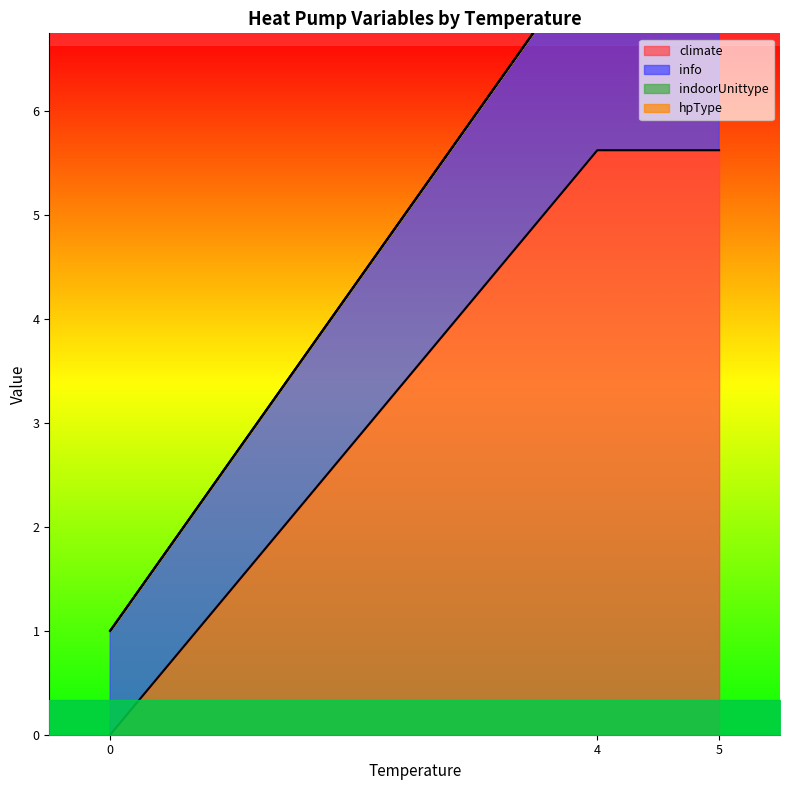

Reading left to right, what are all the values shown in this chart?

climate: 0	0	0	0	10	10	10	10	10	10	3	3	3	3	3	3	3	3	3	3
info: 1	1	1	1	2	2	2	2	2	2	2	2	2	2	2	2	2	2	2	2
indoorUnittype: 0	0	0	0	0	0	0	0	0	0	0	0	0	0	0	0	0	0	0	0
hpType: 0	0	0	0	0	0	0	0	0	0	0	0	0	0	0	0	0	0	0	0